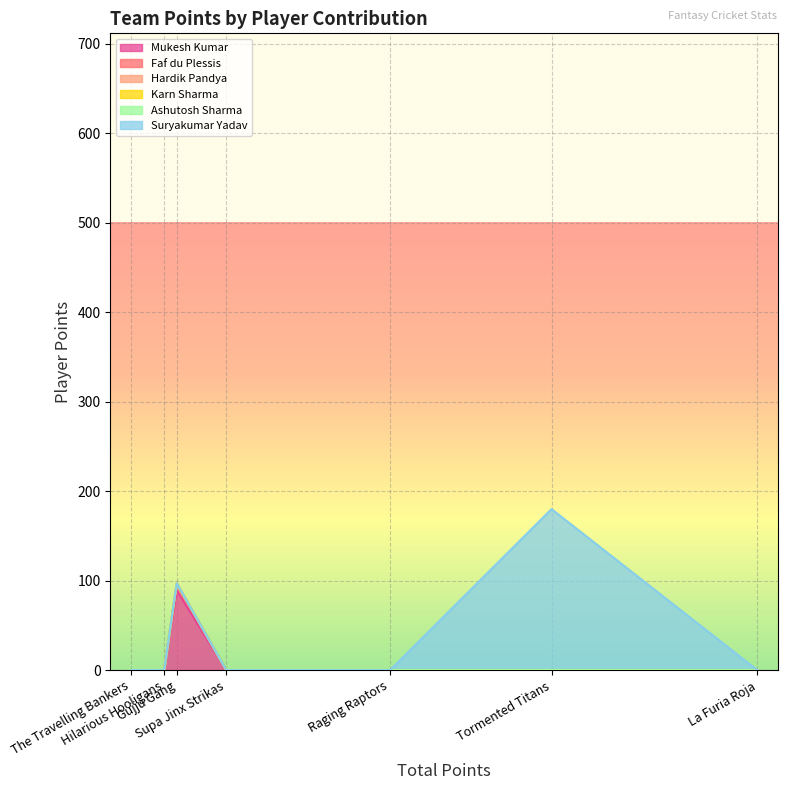

True or false: Hardik Pandya and Ashutosh Sharma intersect in this chart.

False